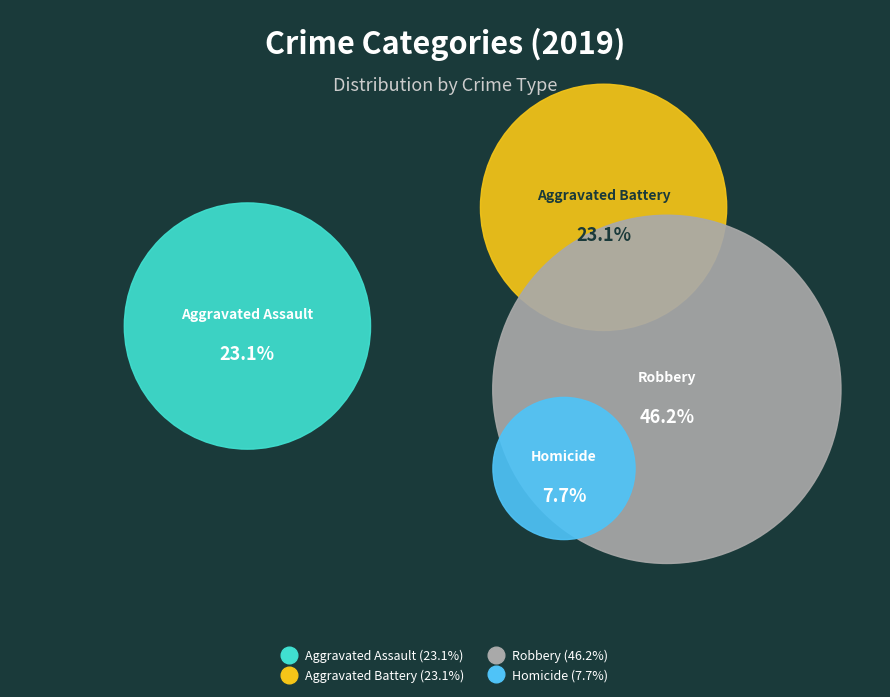

To the nearest percent, what percentage of the pie is Aggravated Assault?

23%